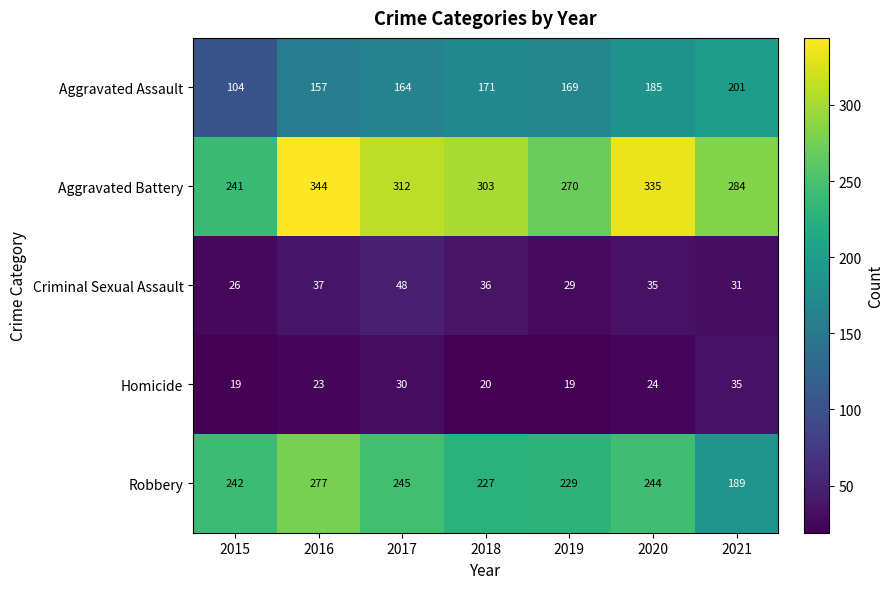

The value of Criminal Sexual Assault at 2018 is 36. True or false?

True